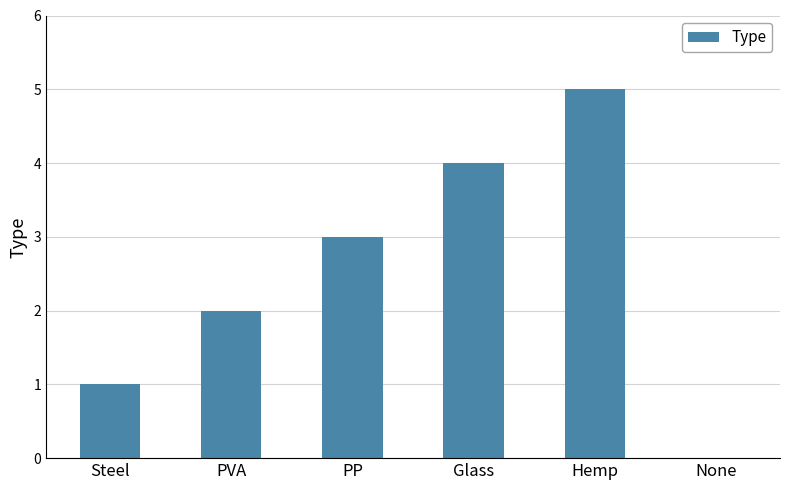

Approximately how many times larger is the value at PVA compared to Hemp?

0.4